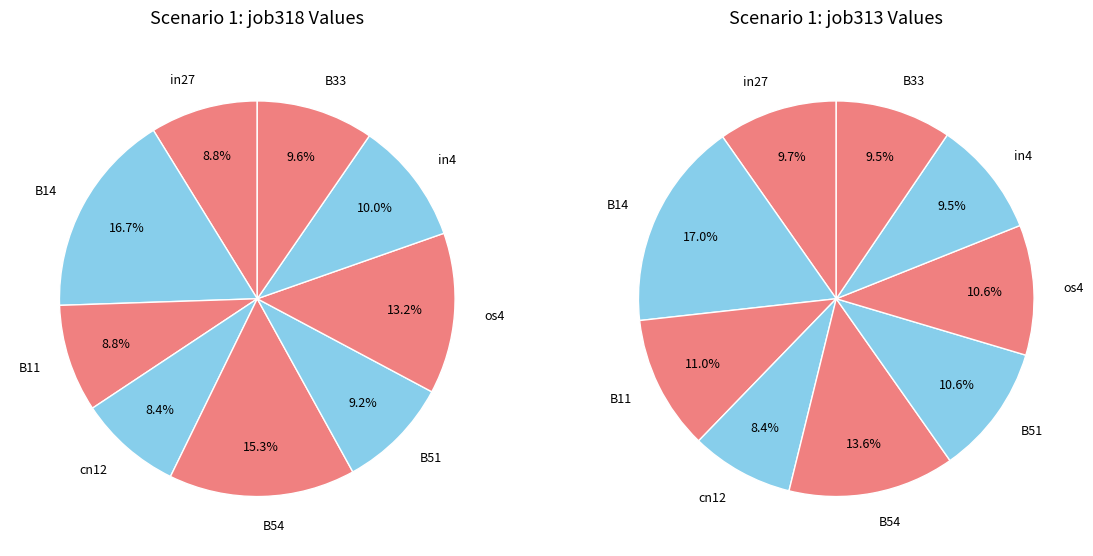

What percentage do cn12 and B51 together represent?

17.6%